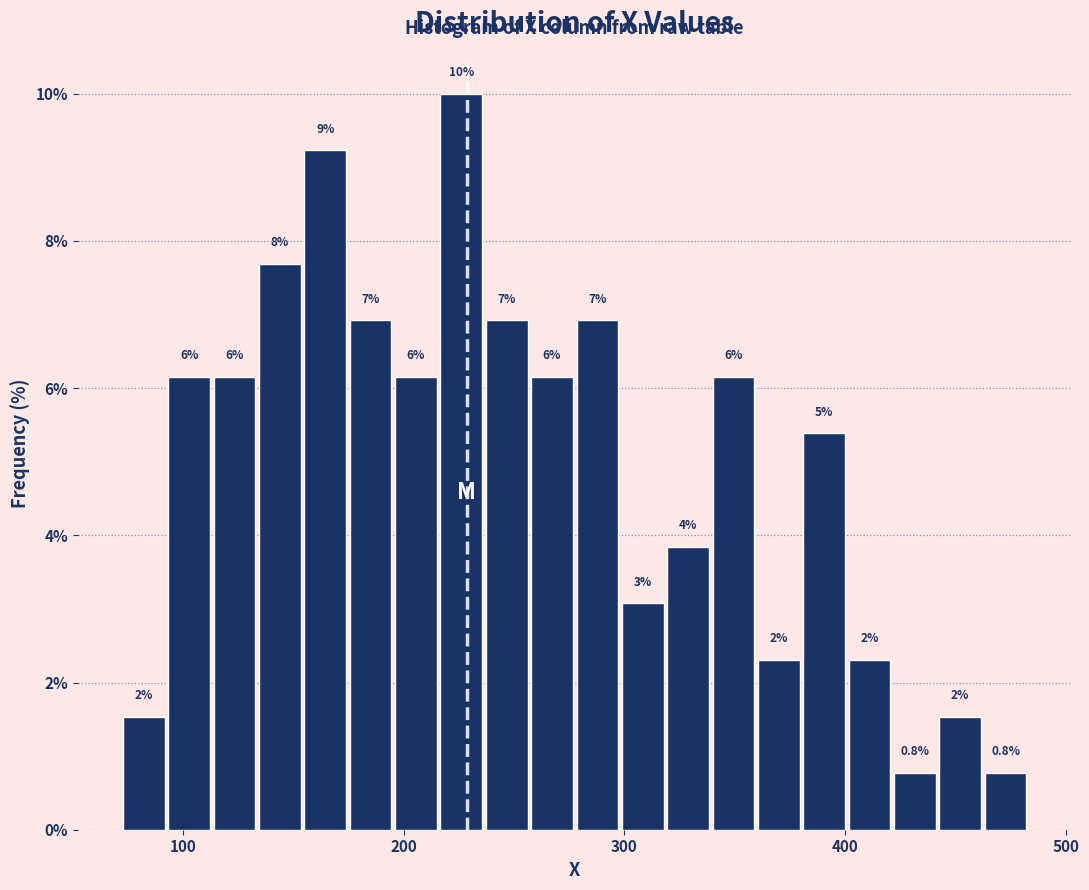

Read against the x-axis, roughly where is the centre of the tallest bar?

230